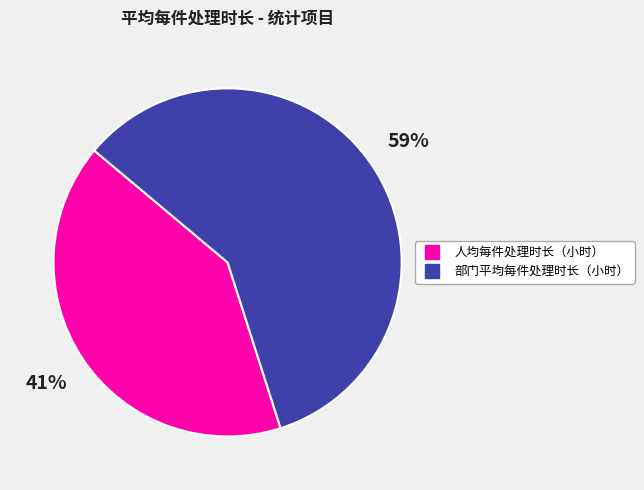

To the nearest percent, what percentage of the pie is 人均每件处理时长（小时）?

41%